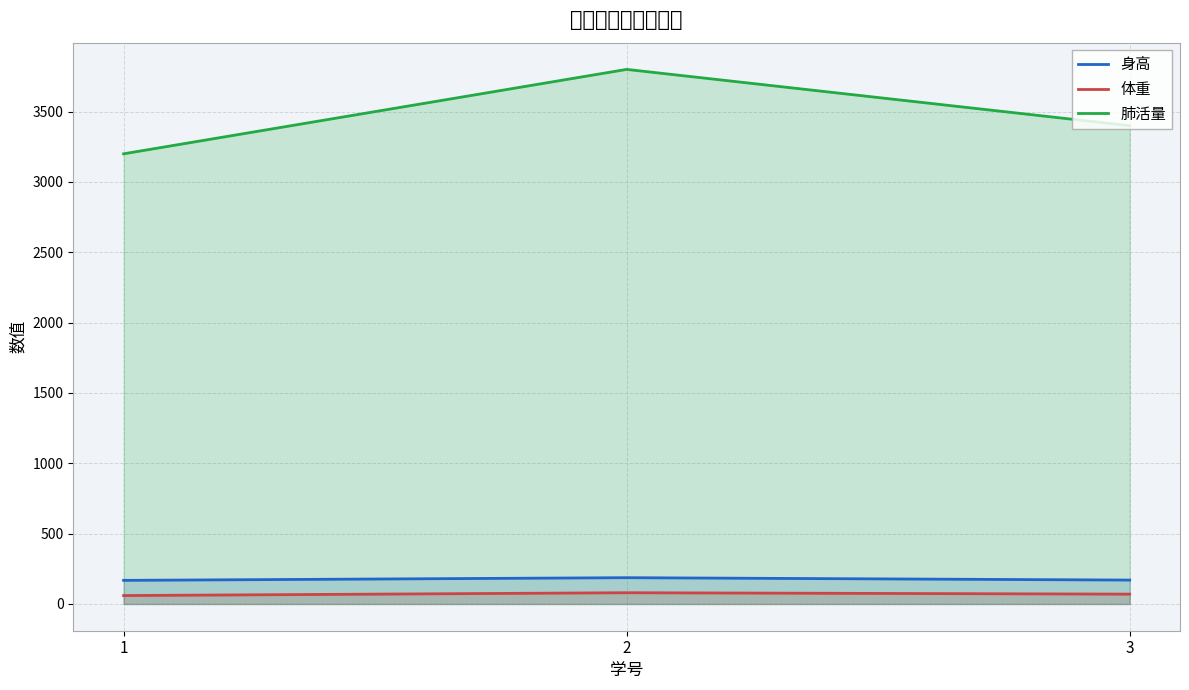

What is the sum of all 身高 values?

525